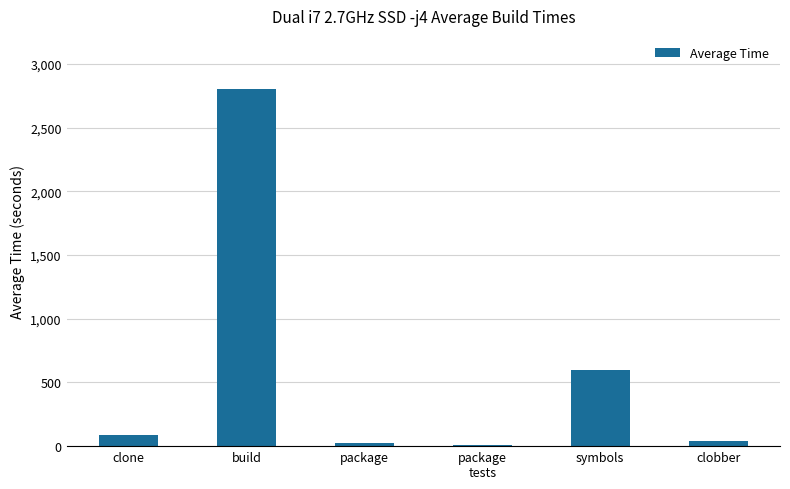

How many values are below 88?

3